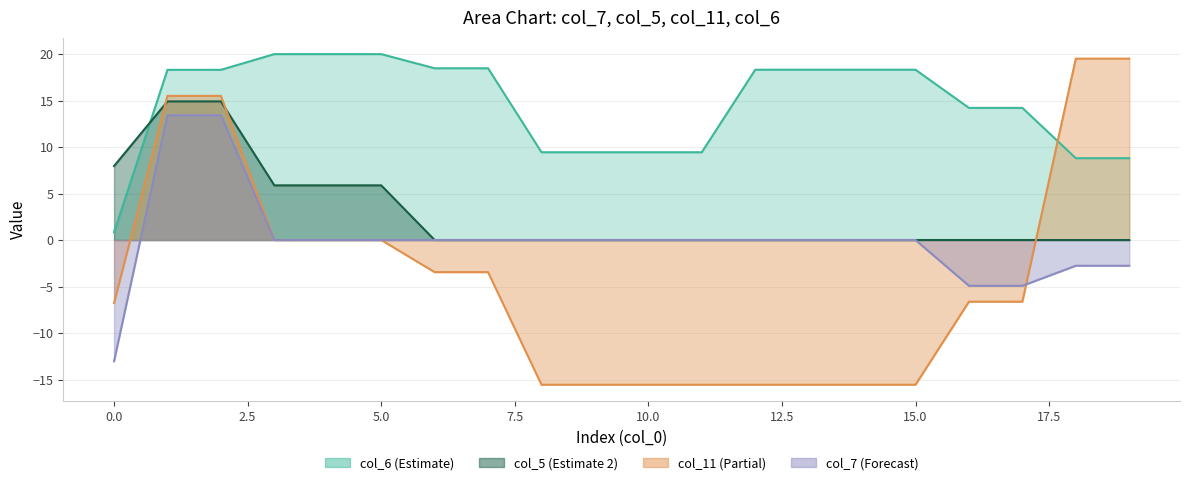

What are all the series names shown in the legend?

col_7, col_5, col_11, col_6